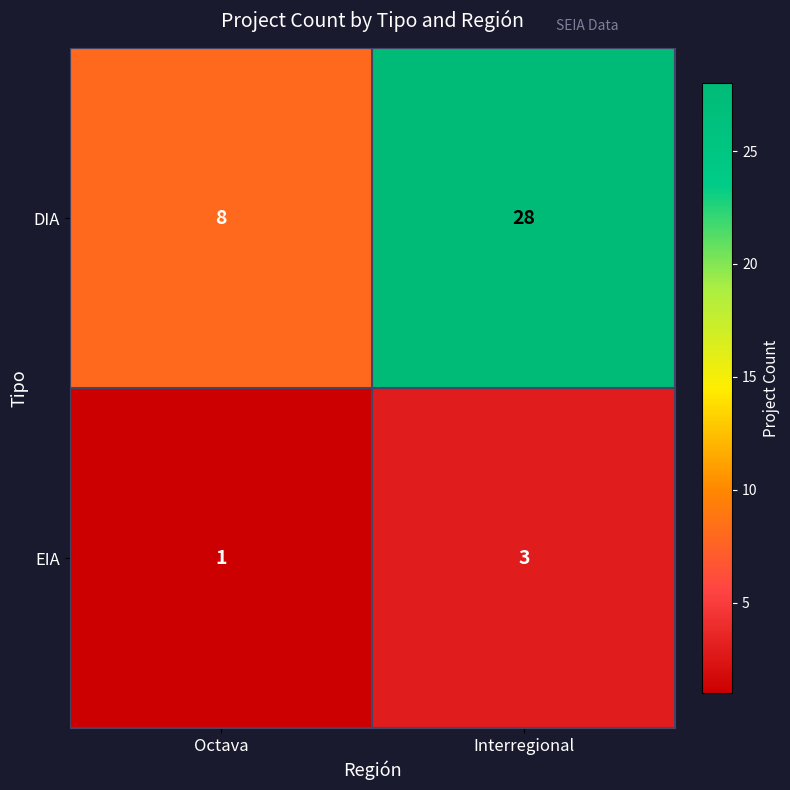

Rank the series by their average value, from highest to lowest.

DIA, EIA